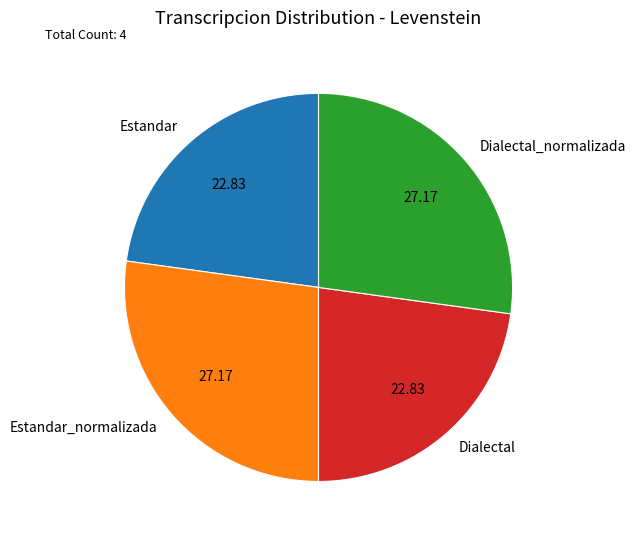

Is Dialectal the majority of the pie?

No